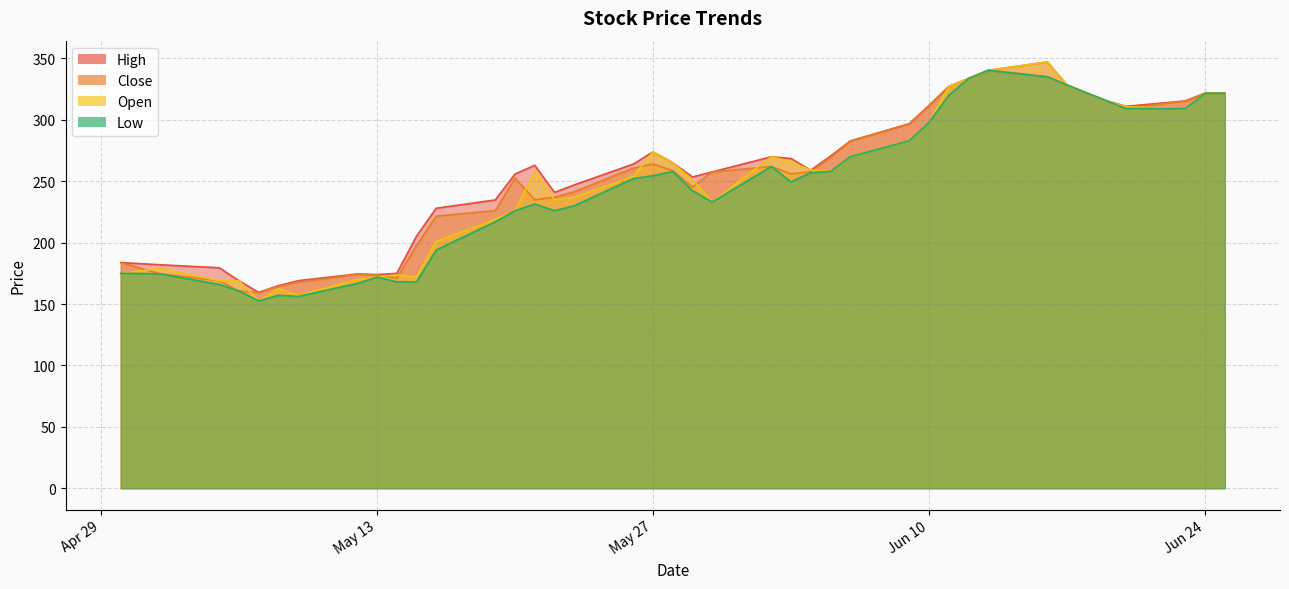

What is the difference between the second highest and minimum values in the High series?

180.9